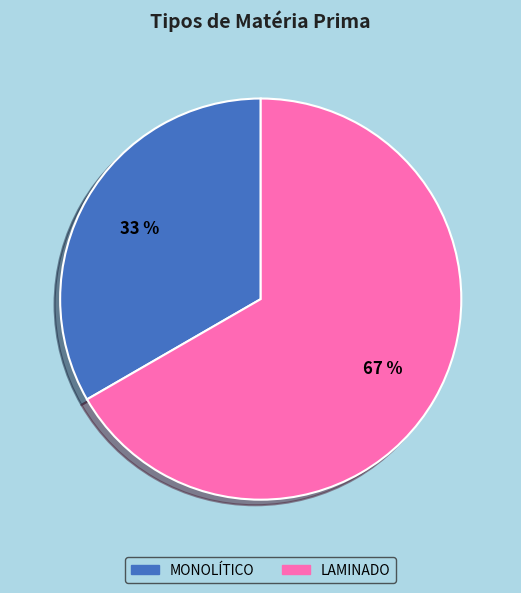

The MONOLÍTICO slice represents 43% of the pie. True or false?

False